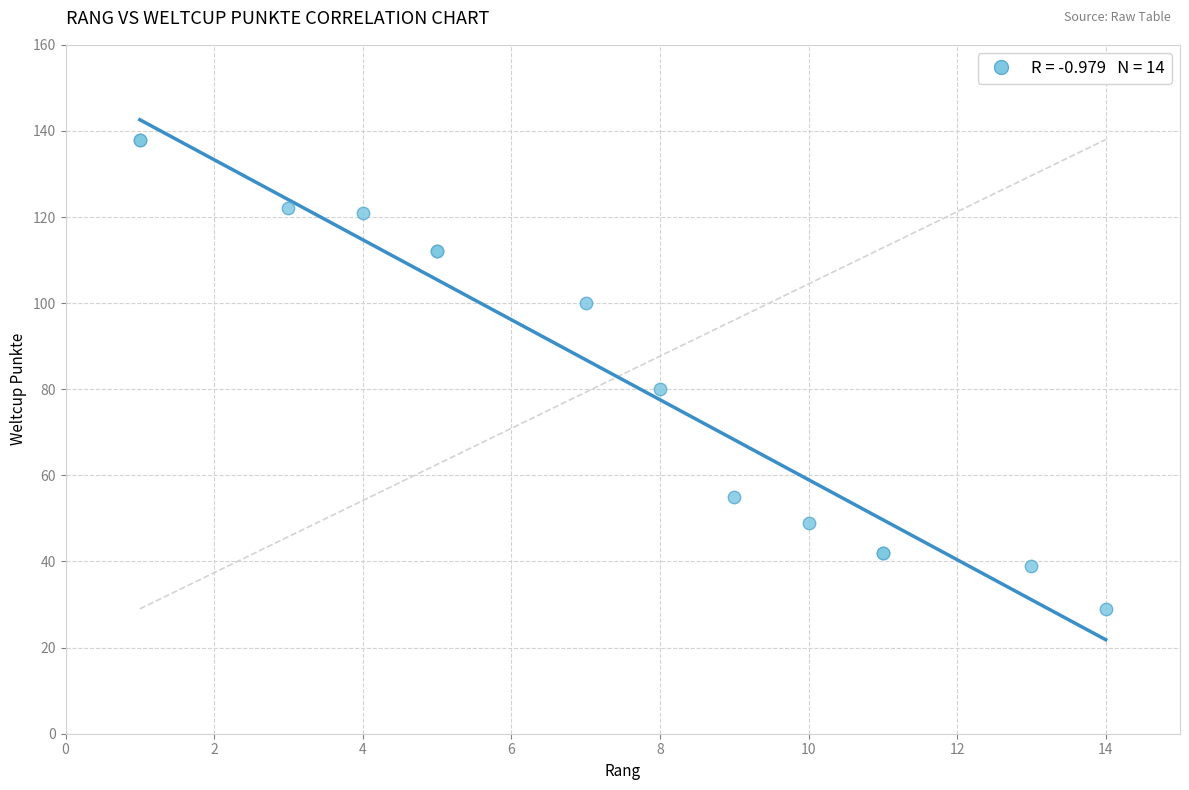

What Y value in the scatter plot is closest to 83?

80